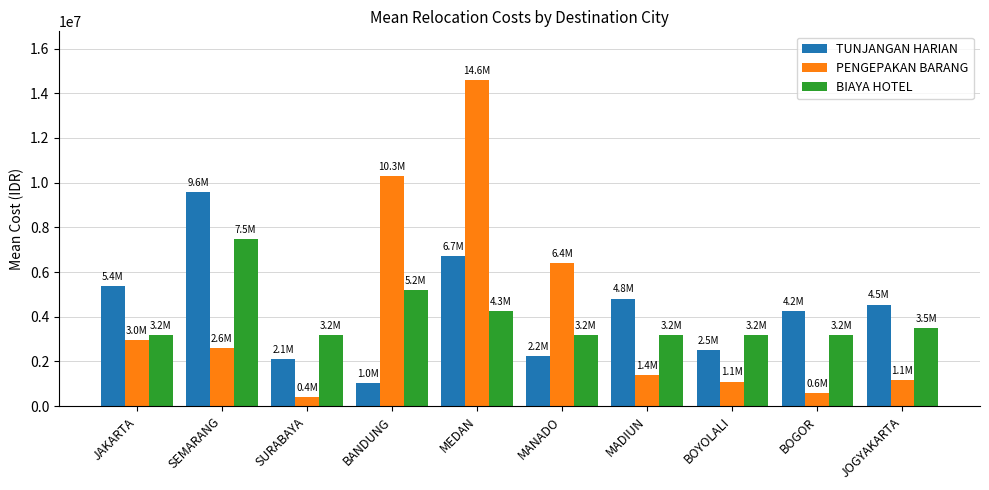

What is the sum of the PENGEPAKAN BARANG values at JAKARTA and SURABAYA?

3350000